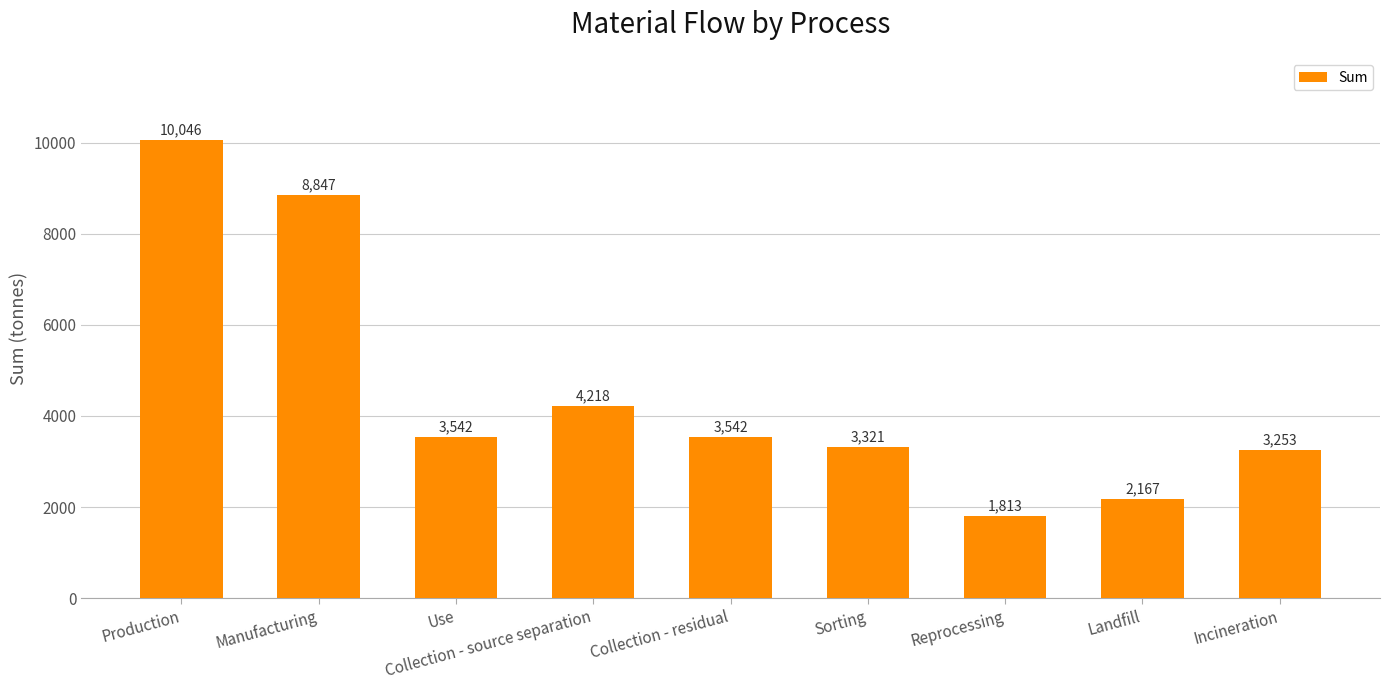

Where is the data nearest to the value 5929?

Collection - source separation